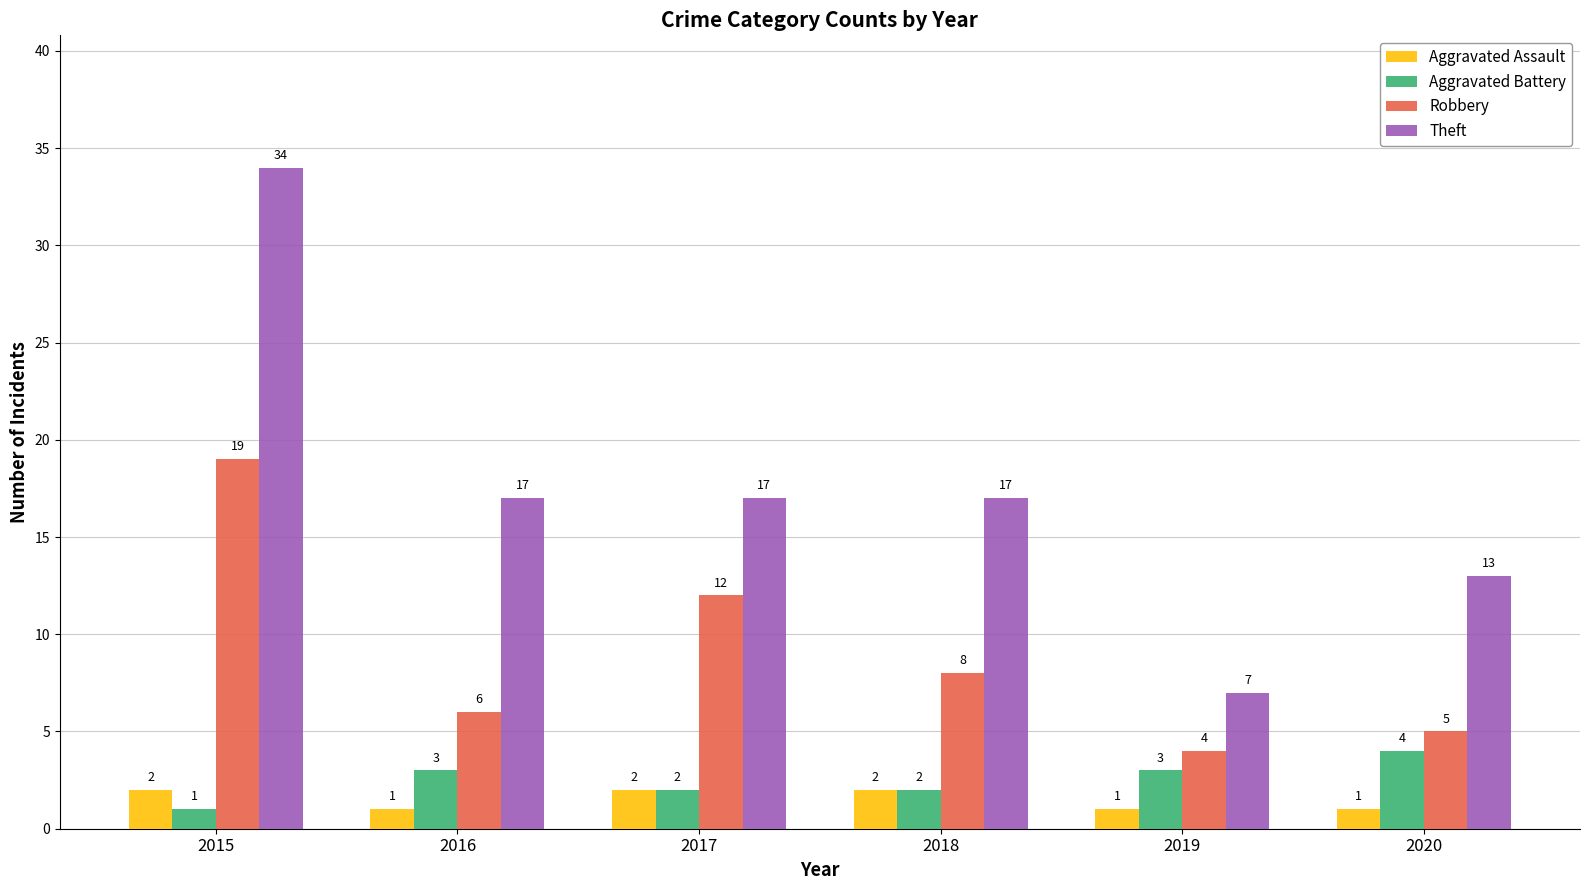

Which category has the lowest value in the Robbery series?

2019